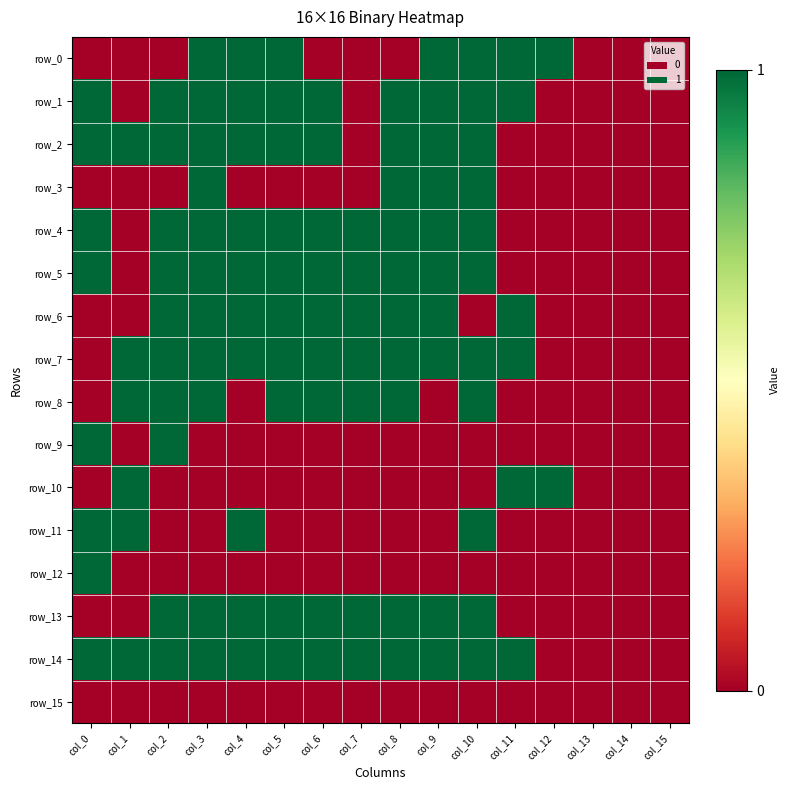

What is the sum of the row_3 values at col_0 and col_3?

1